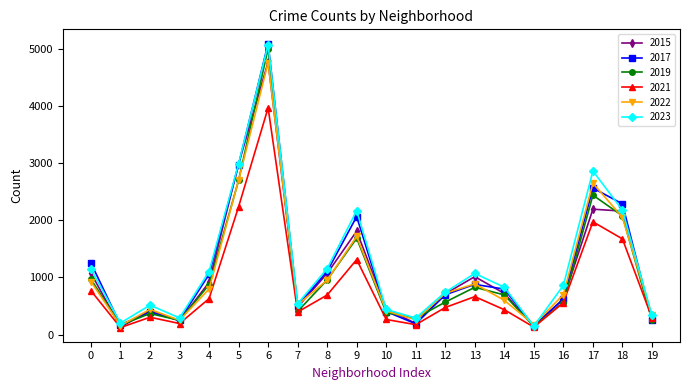

True or false: 2022 has more than 0 points higher than both neighbors.

True